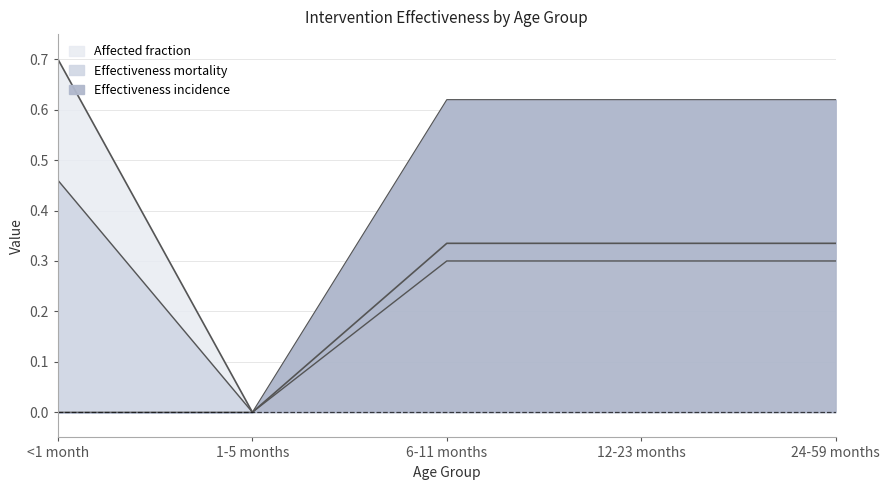

Rank the series by their maximum value, from highest to lowest.

Affected fraction, Effectiveness incidence, Effectiveness mortality